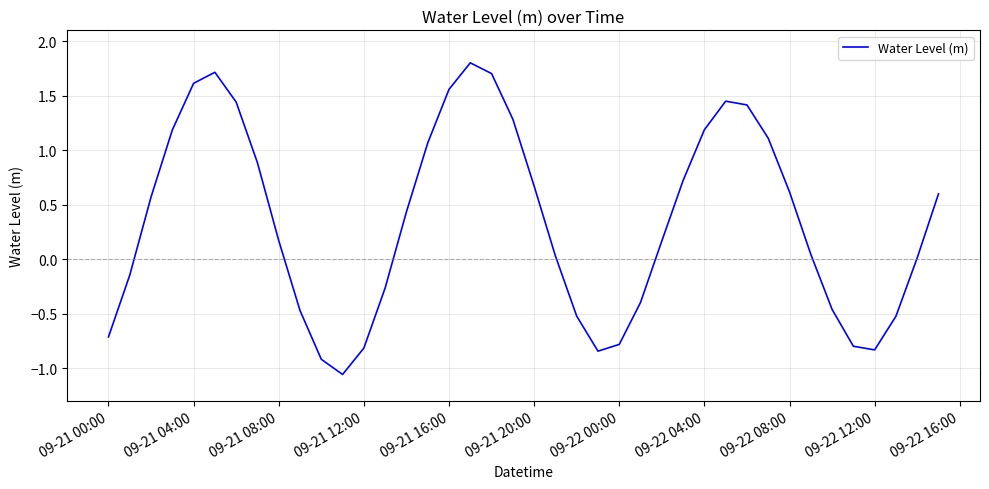

What is the maximum value shown in the chart?

1.8